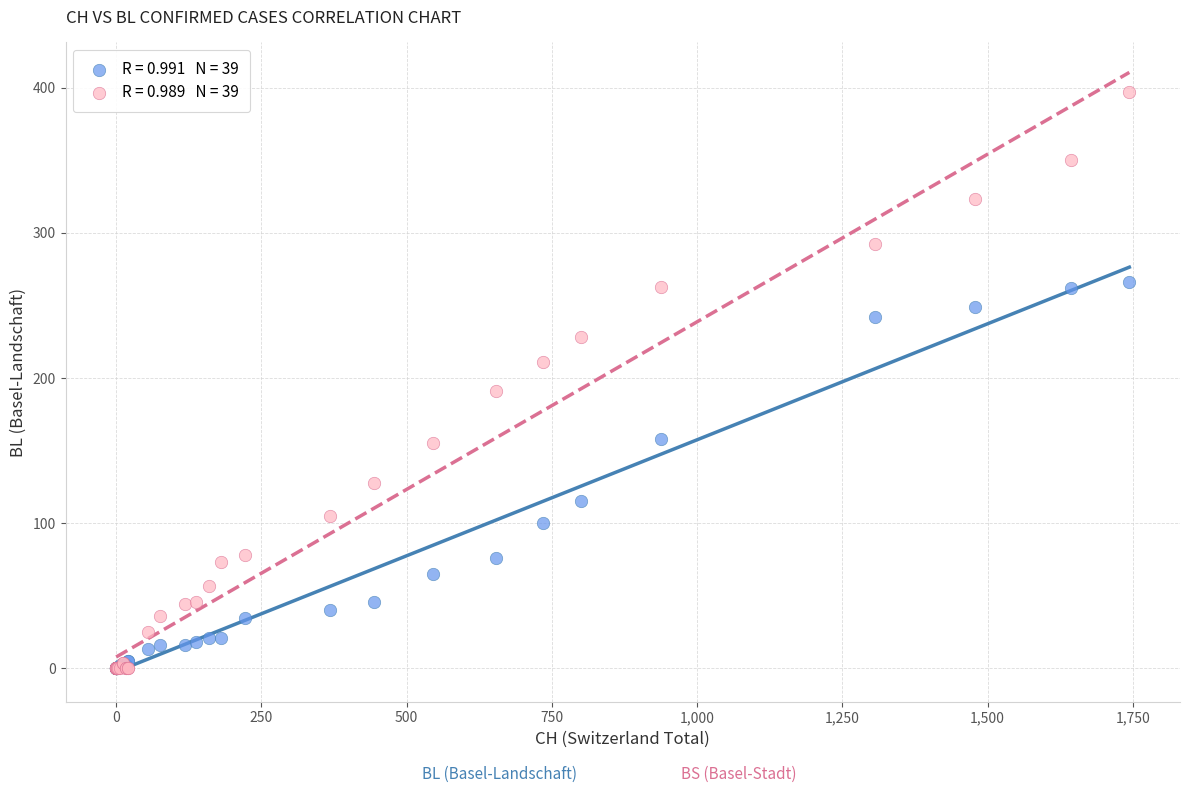

Across all series, what Y value is closest to 198?

191